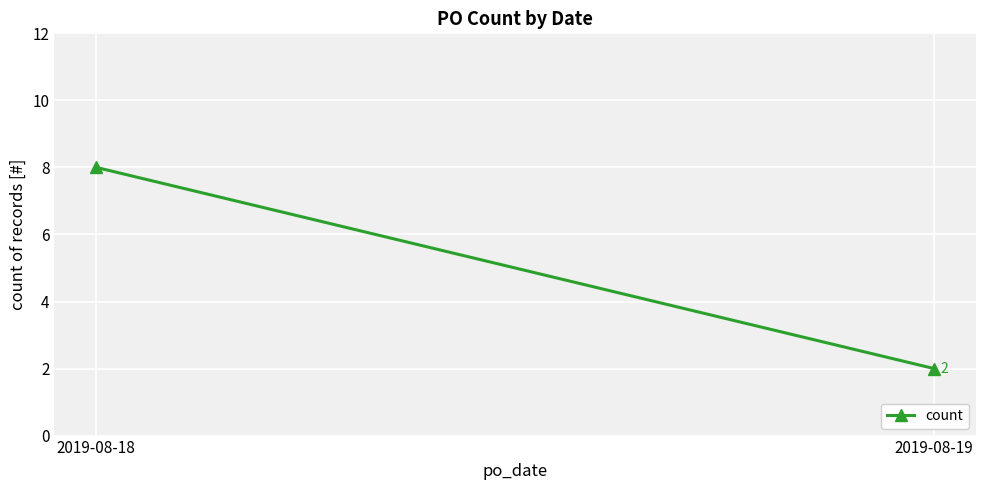

Approximately how many times larger is the value at 2019-08-18 compared to 2019-08-19?

4.0